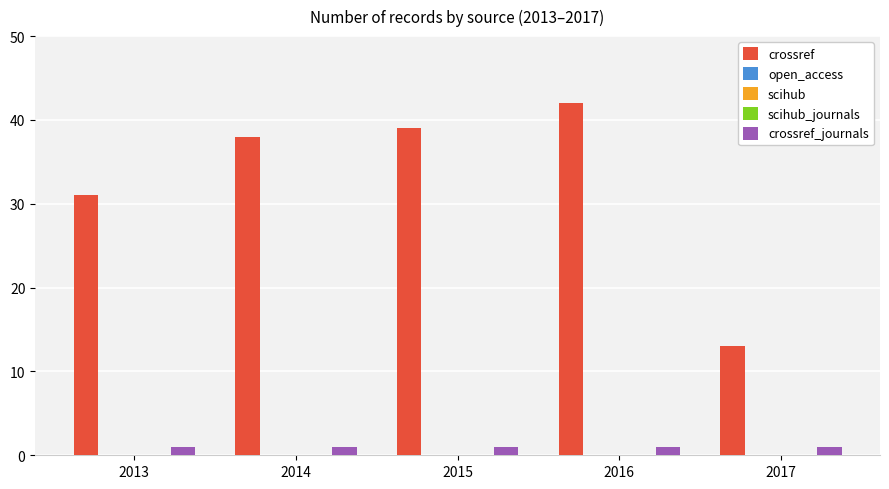

How many series are shown in this chart?

5